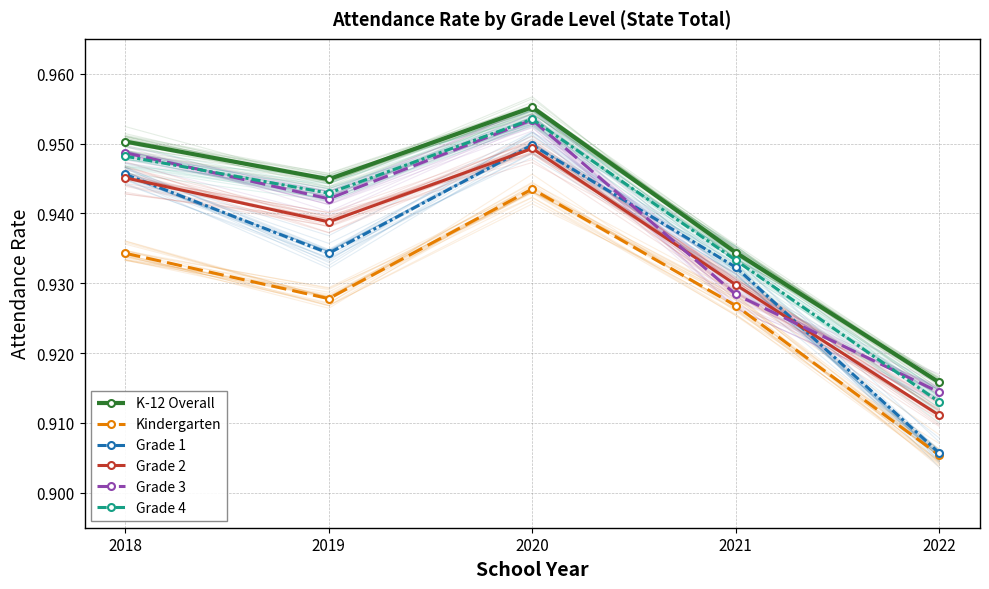

What is the minimum value for Grade 2?

0.9